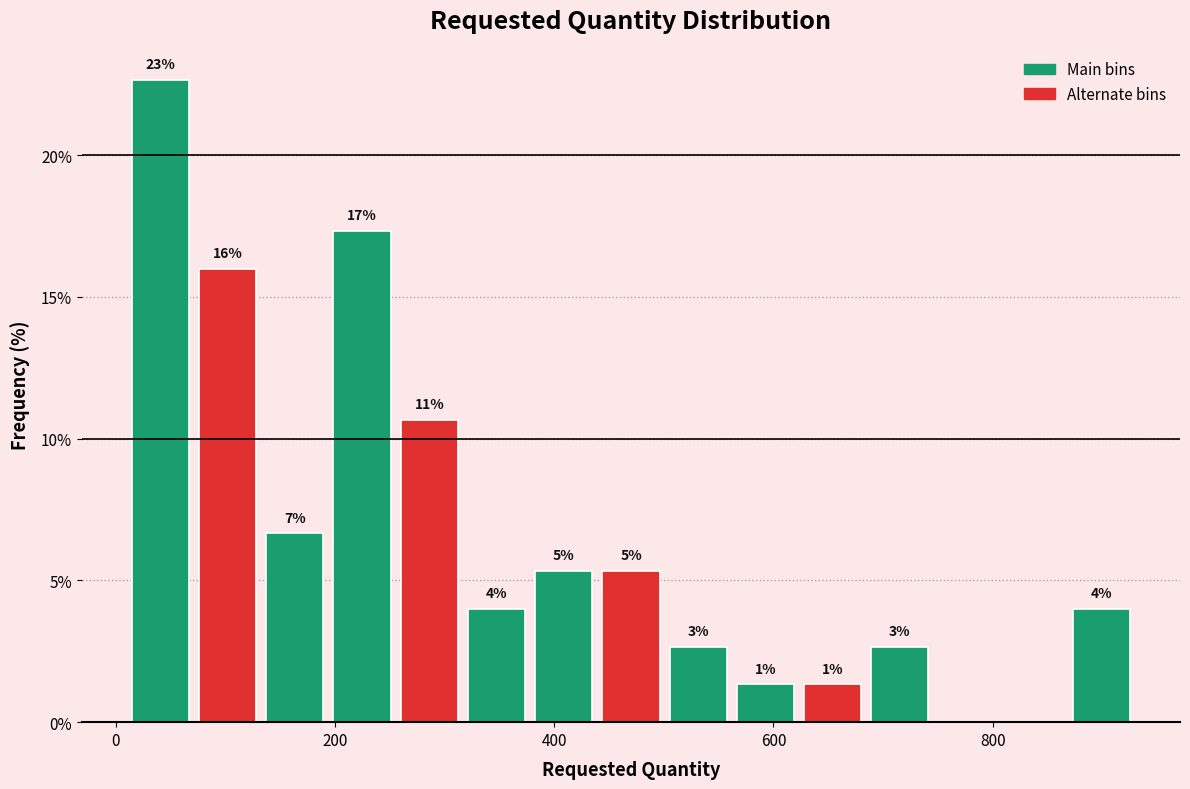

Read against the x-axis, roughly where is the centre of the tallest bar?

40